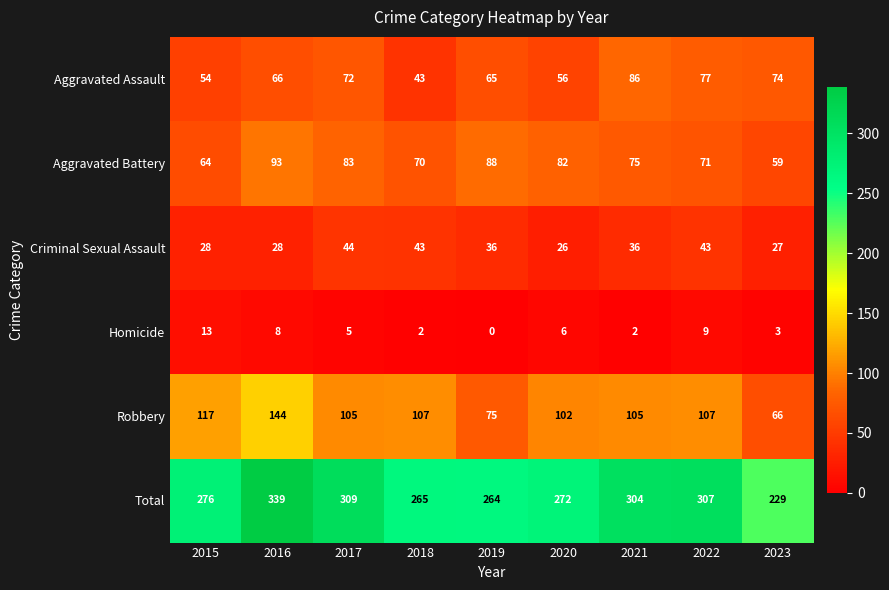

At which label does Total reach its minimum?

2023